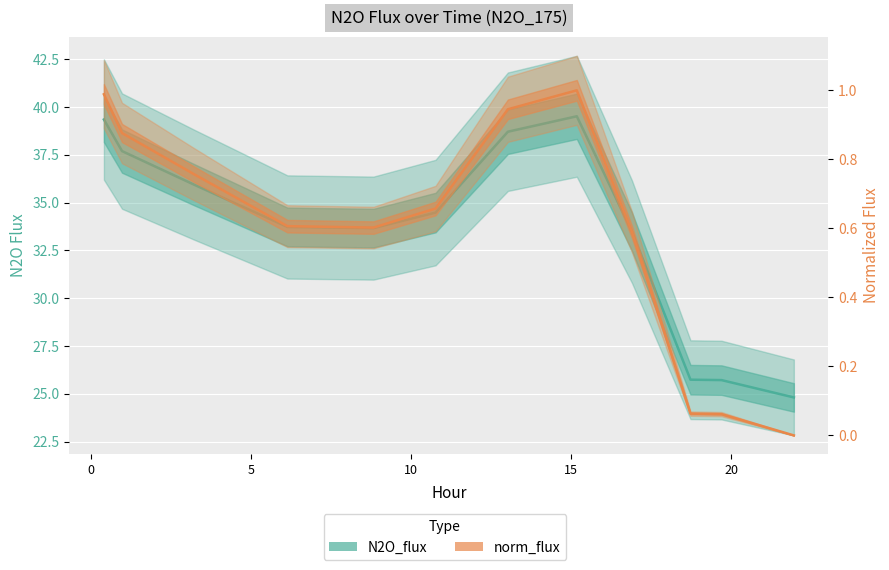

Reading left to right, extract all data points from this chart.

N2O_flux: 39.3	37.7	35.9	33.7	33.7	34.5	38.7	39.5	33.5	25.7	25.7	24.8
norm_flux: 1.0	0.9	0.8	0.6	0.6	0.7	0.9	1.0	0.6	0.1	0.1	0.0